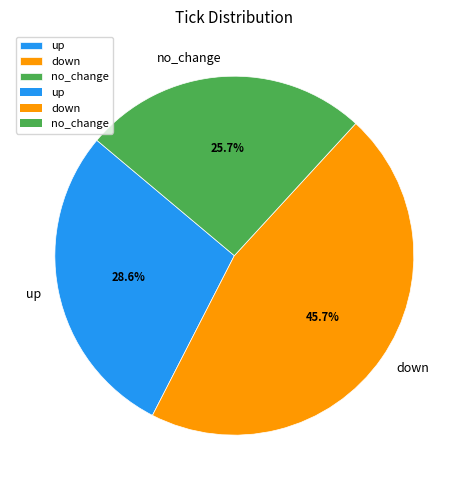

The down slice represents 46% of the pie. True or false?

True